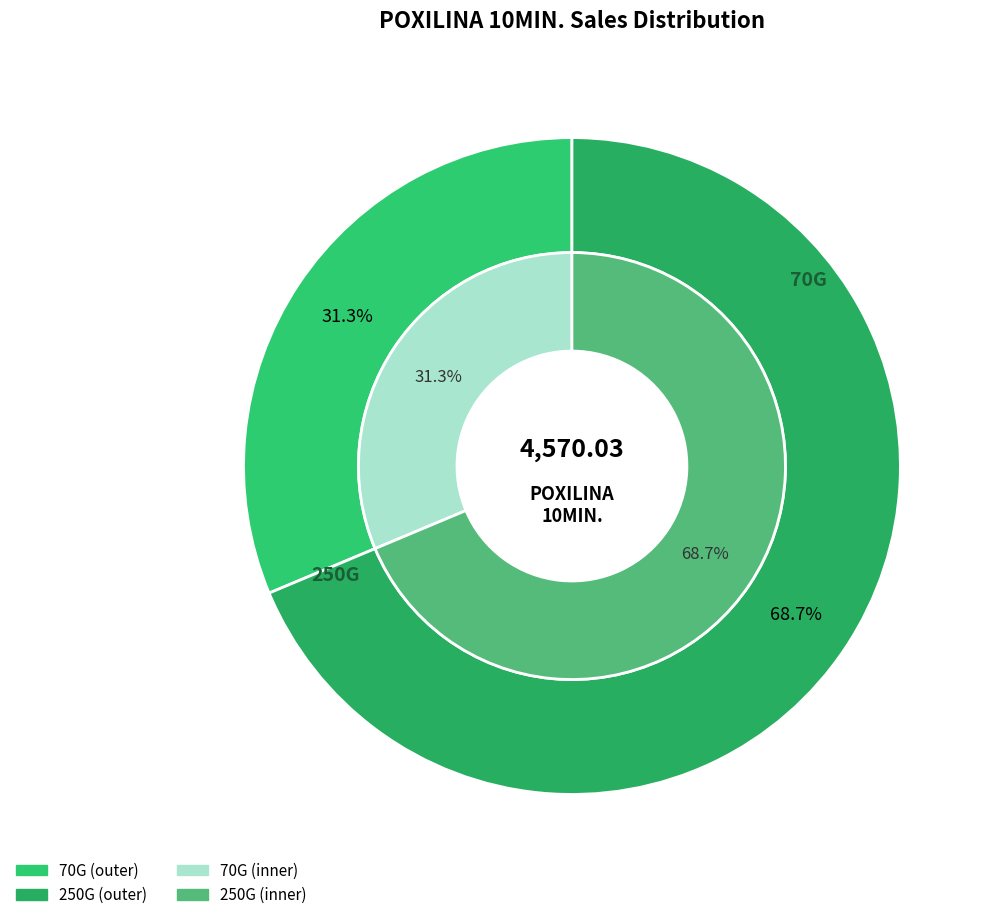

Is it true that 250G is 69% of the pie?

True